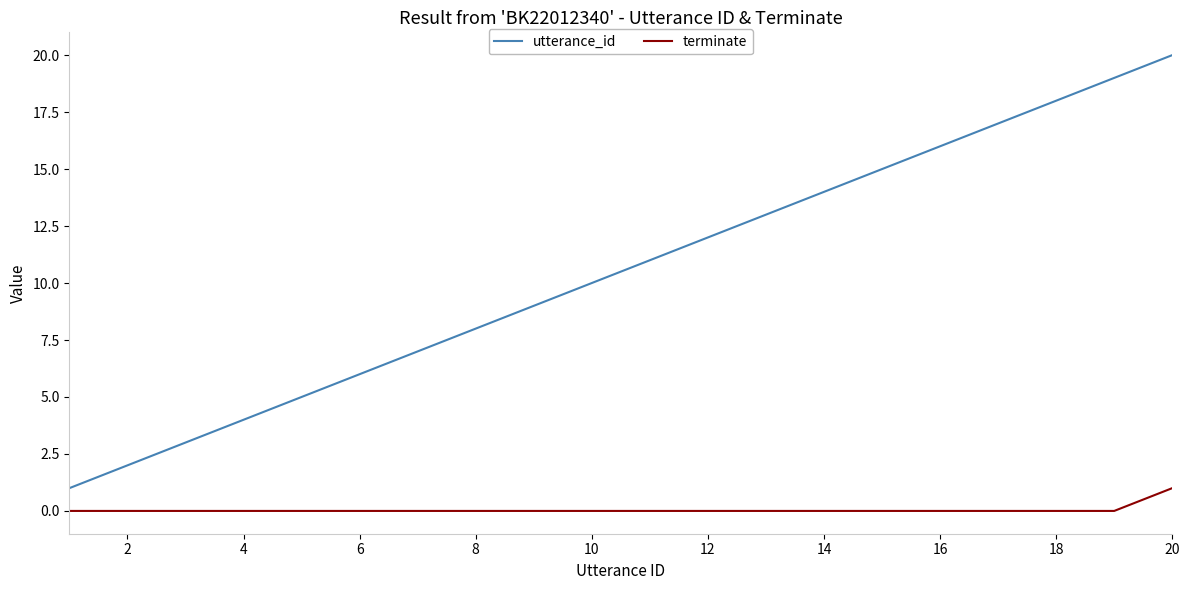

True or false: utterance_id and terminate cross at least once.

False